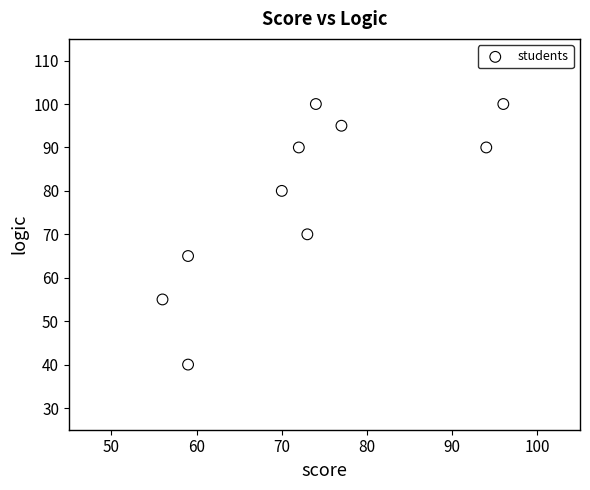

What is the range of X values (max minus min)?

40